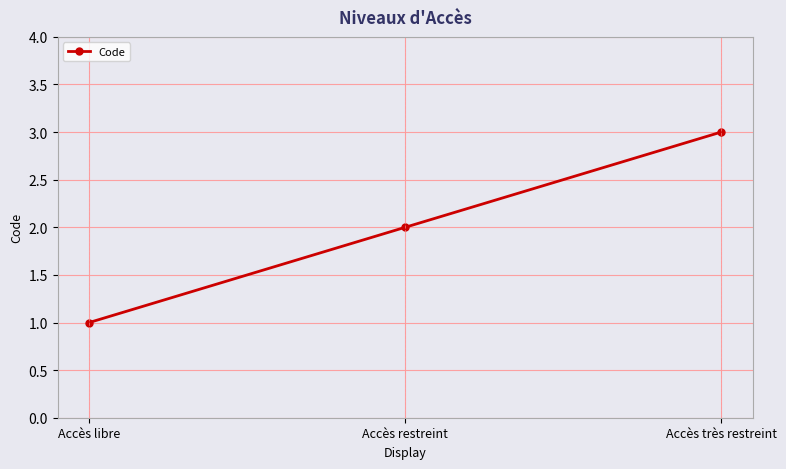

How many series are shown in this chart?

1